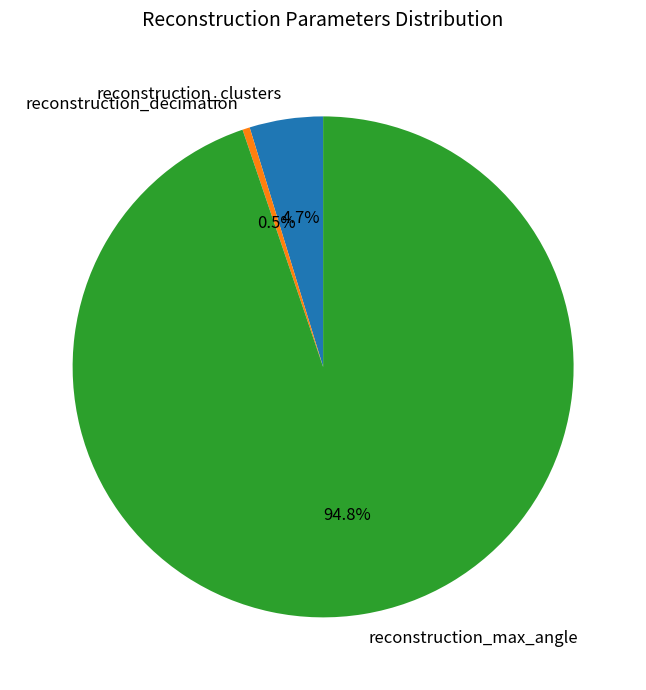

Between reconstruction_max_angle and reconstruction_clusters, which is larger?

reconstruction_max_angle